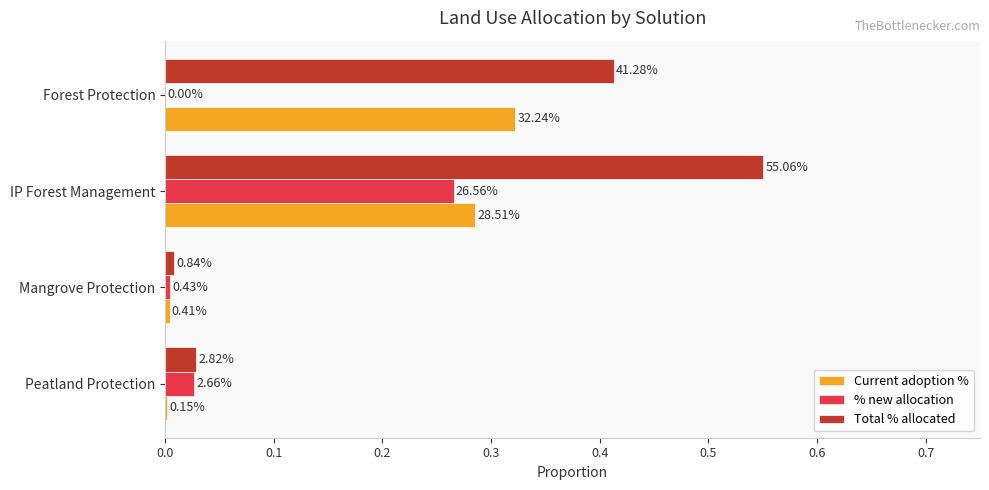

What are all the series names shown in the legend?

Current adoption %, % new allocation, Total % allocated